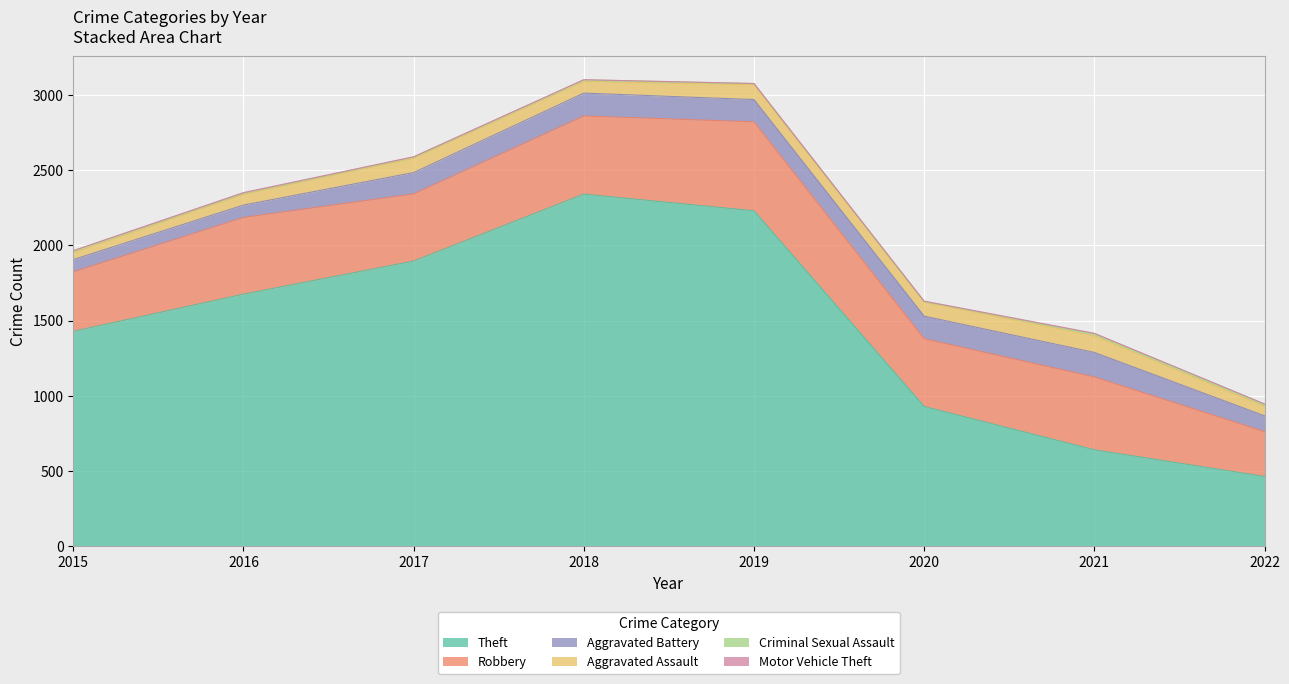

True or false: Aggravated Assault and Theft cross at least once.

False